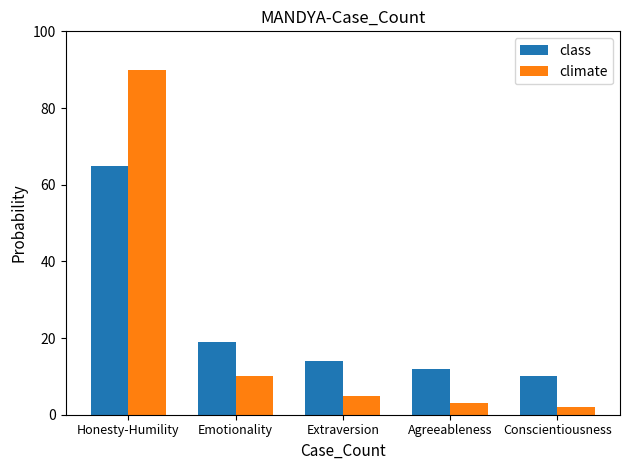

Rank the series by their maximum value, from highest to lowest.

climate, class